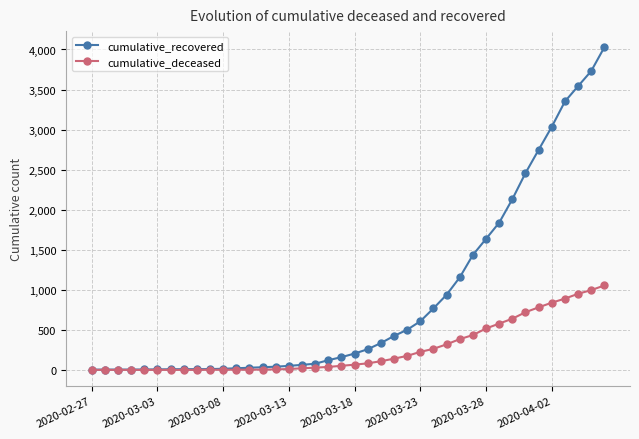

Rank the series by their average value, from lowest to highest.

cumulative_deceased, cumulative_recovered